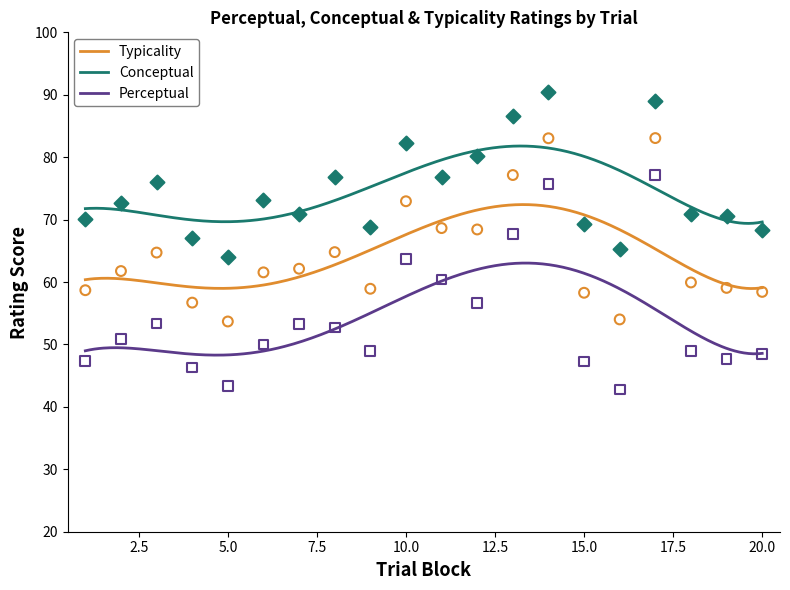

Which series has the widest spread of Y values?

perceptual